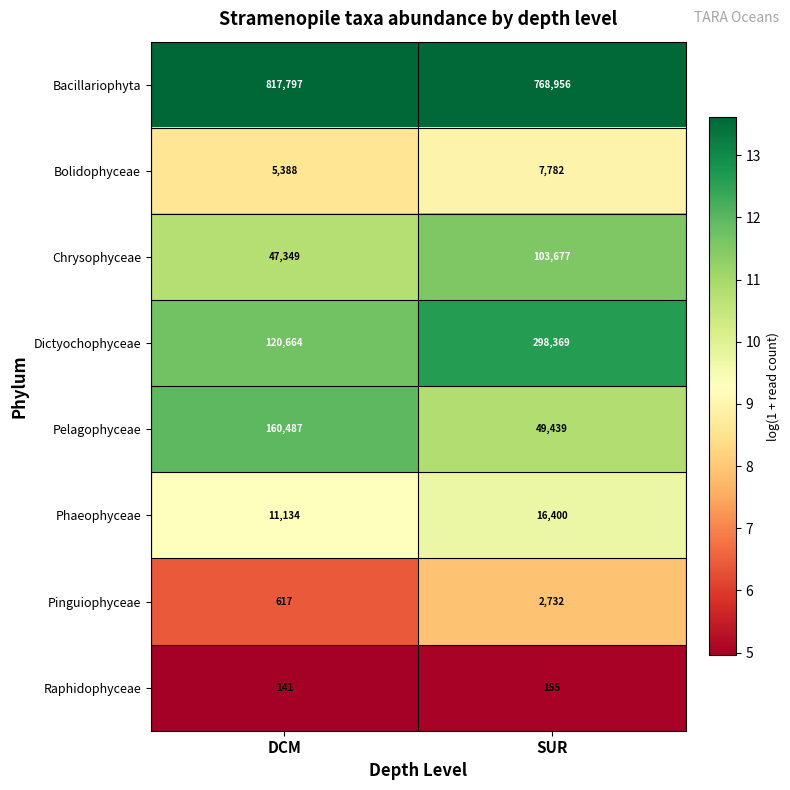

What is the average value of the Raphidophyceae series?

148